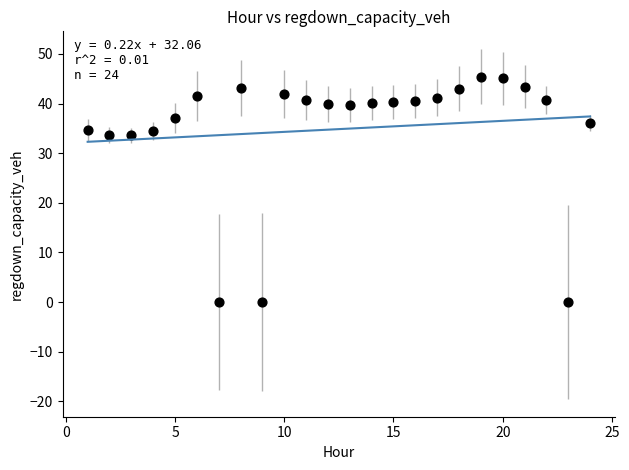

What is the range of Y values (max minus min)?

45.4